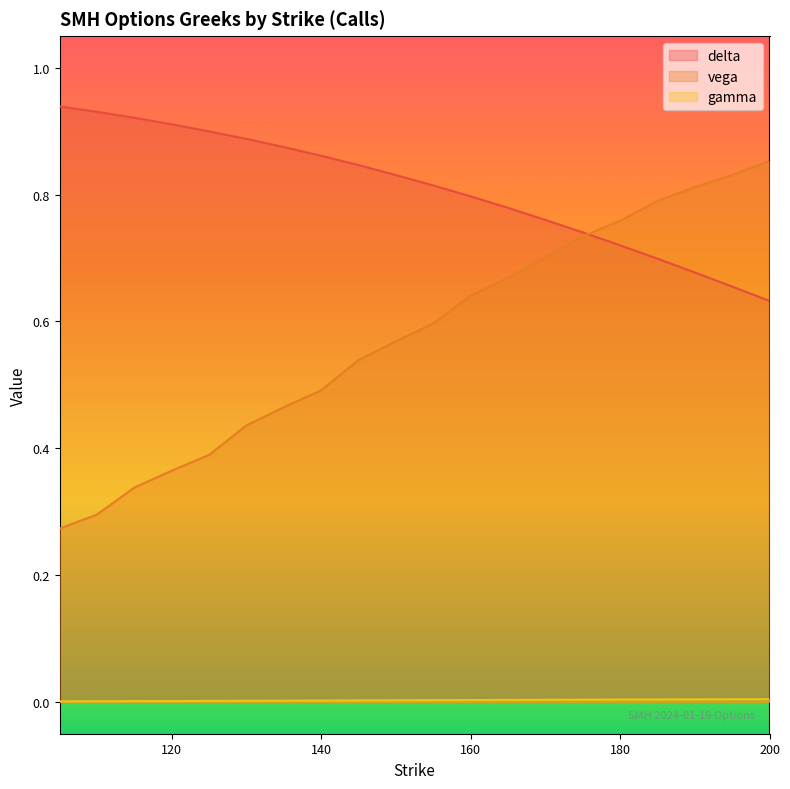

Count the number of categories in the chart.

20